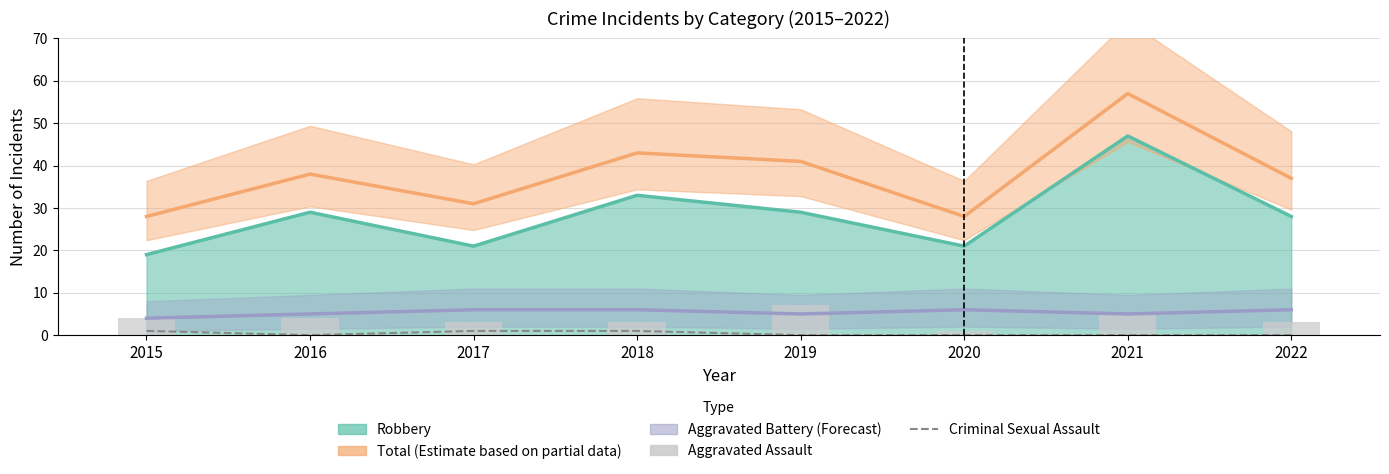

Is the value of Criminal Sexual Assault at 2019 greater than the value of Aggravated Assault at 2018?

No